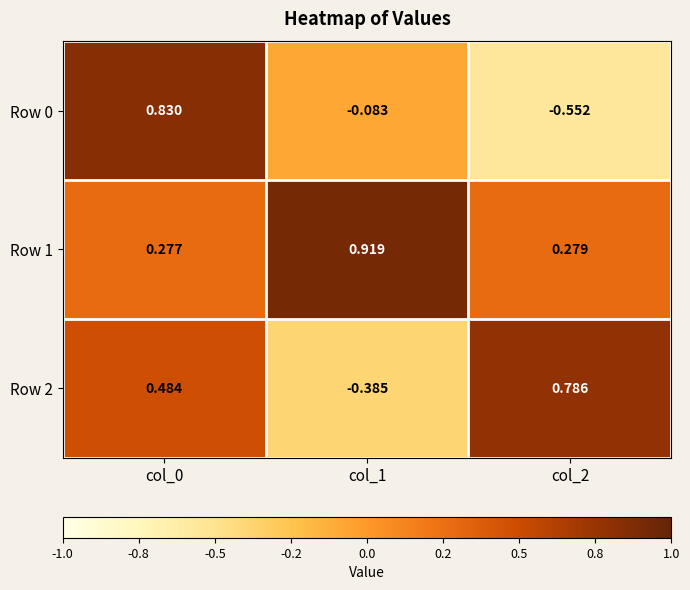

Is the value of Row 2 at col_0 greater than the value of Row 0 at col_2?

Yes